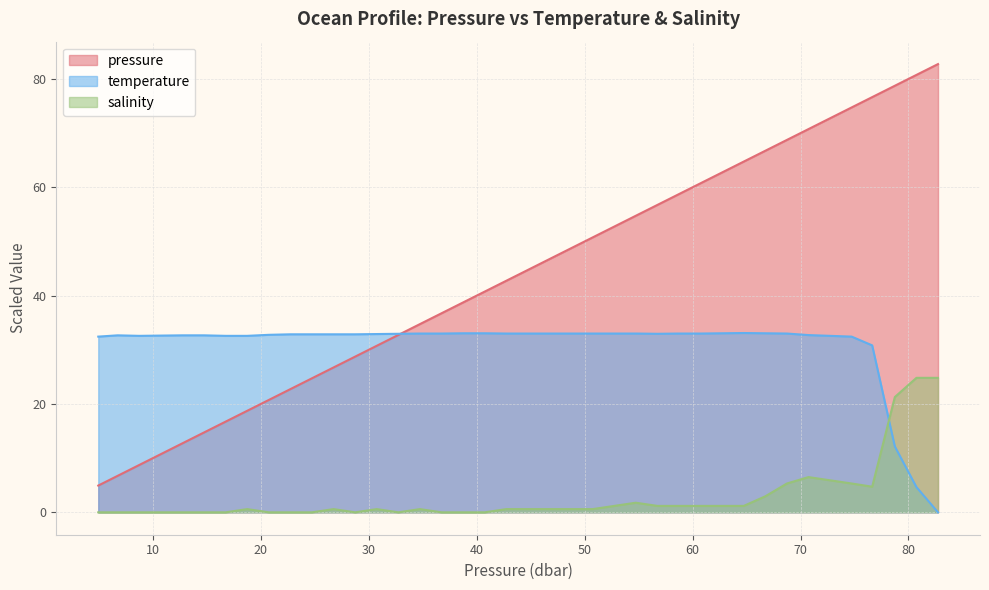

True or false: pressure has more than 1 interior local peaks.

False